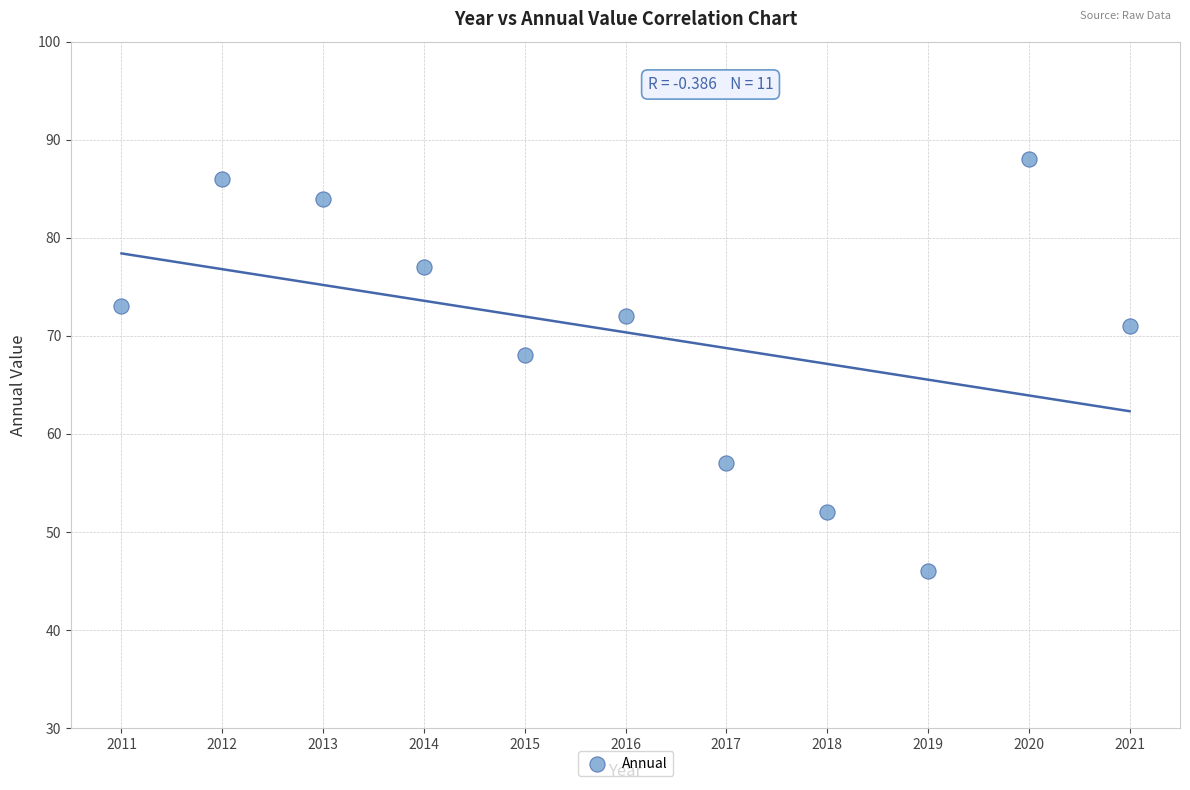

What Y value in the scatter plot is closest to 67?

68